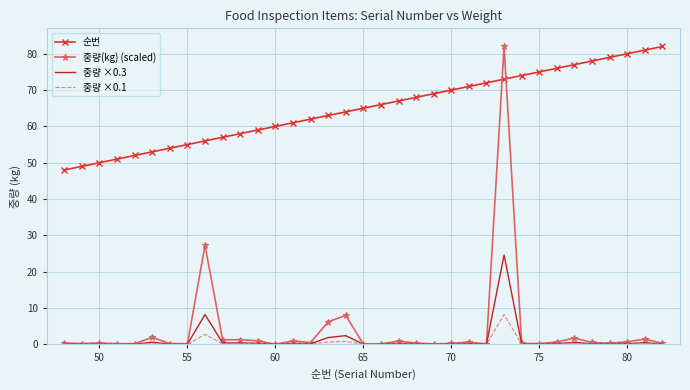

What is the maximum value for 중량 ×0.1?

8.2